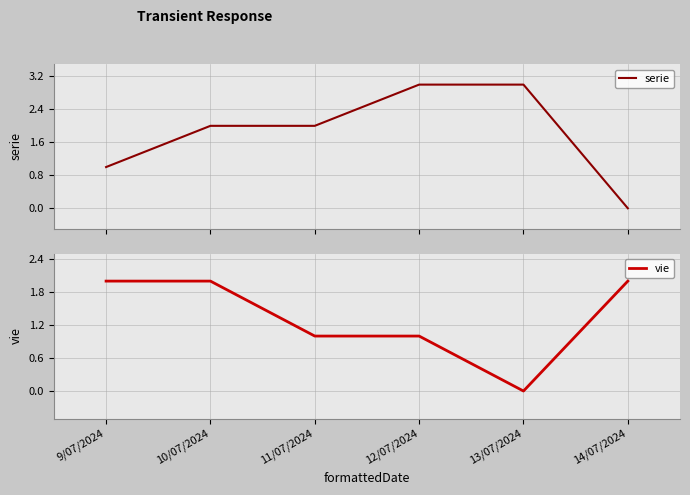

What is the label of the 3rd point from the left?

11/07/2024